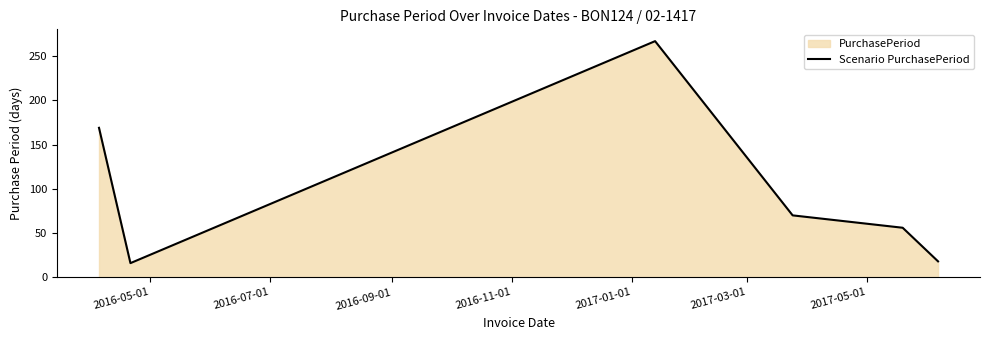

How many interior local peaks (higher than both neighbors) does the data have?

1